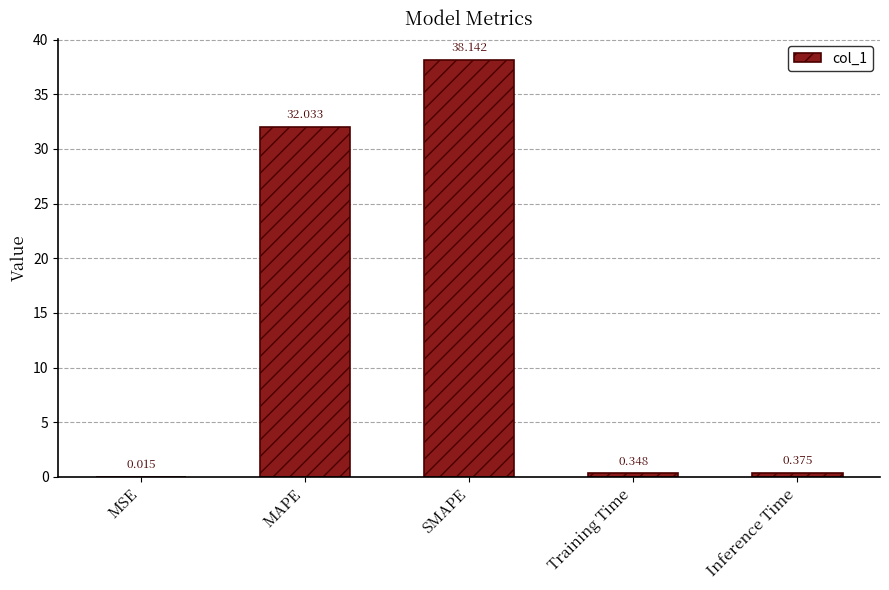

Where is the data nearest to the value 19?

MAPE